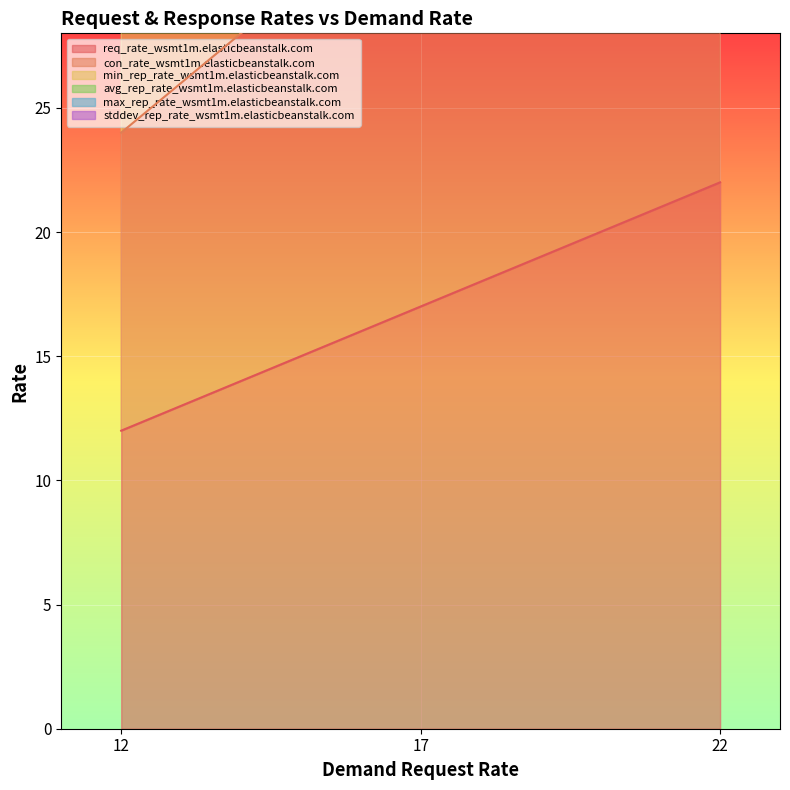

At 22, list the series in order from smallest to largest.

req_rate_wsmt1m.elasticbeanstalk.com, con_rate_wsmt1m.elasticbeanstalk.com, min_rep_rate_wsmt1m.elasticbeanstalk.com, stddev_rep_rate_wsmt1m.elasticbeanstalk.com, avg_rep_rate_wsmt1m.elasticbeanstalk.com, max_rep_rate_wsmt1m.elasticbeanstalk.com